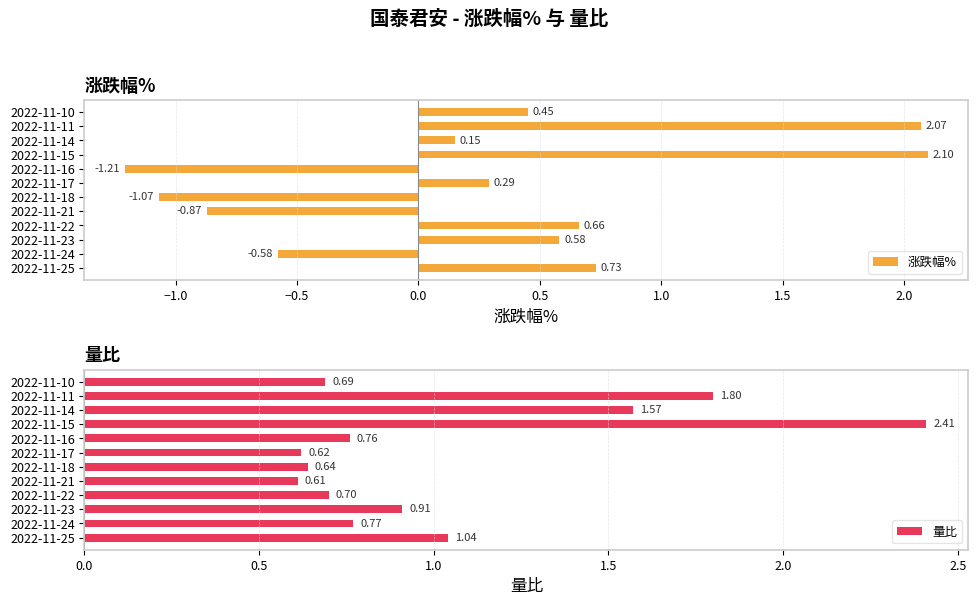

List the labels in order of 涨跌幅% value, largest first.

2022-11-15, 2022-11-11, 2022-11-25, 2022-11-22, 2022-11-23, 2022-11-10, 2022-11-17, 2022-11-14, 2022-11-24, 2022-11-21, 2022-11-18, 2022-11-16